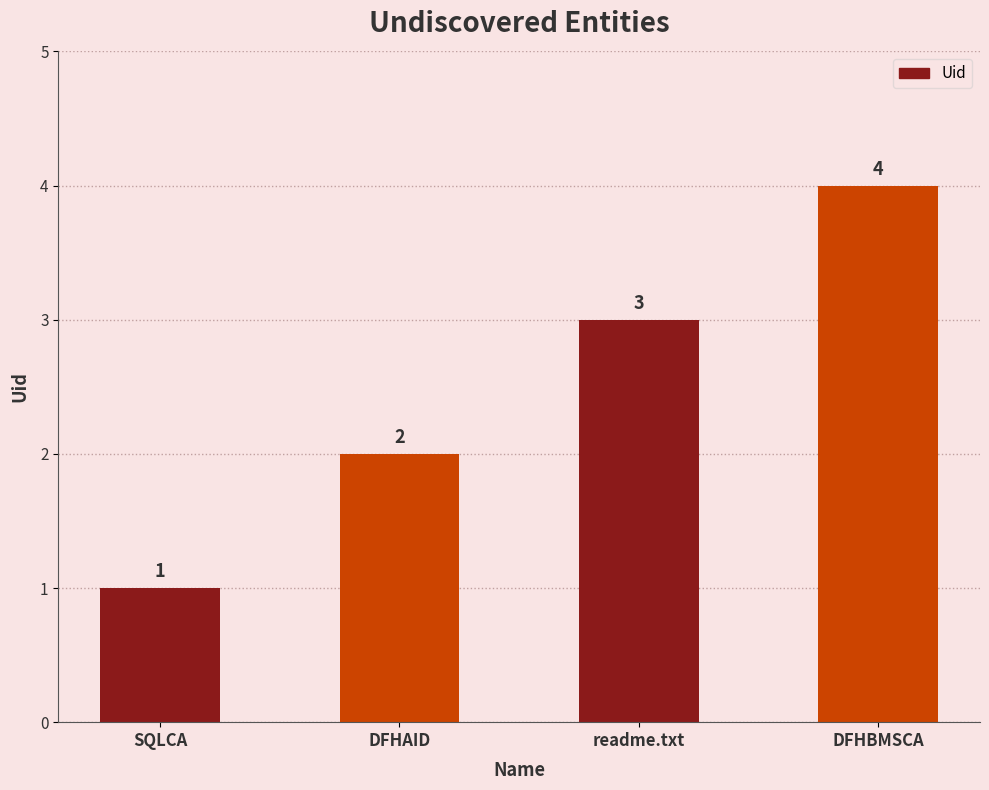

List the labels in order of value, largest first.

DFHBMSCA, readme.txt, DFHAID, SQLCA